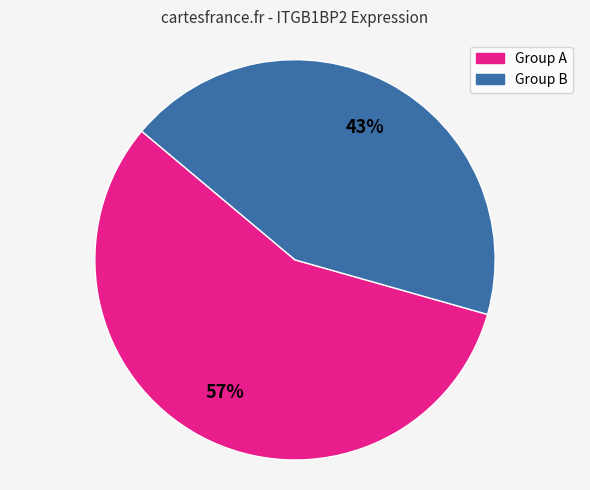

Is there a majority slice in this chart?

Yes